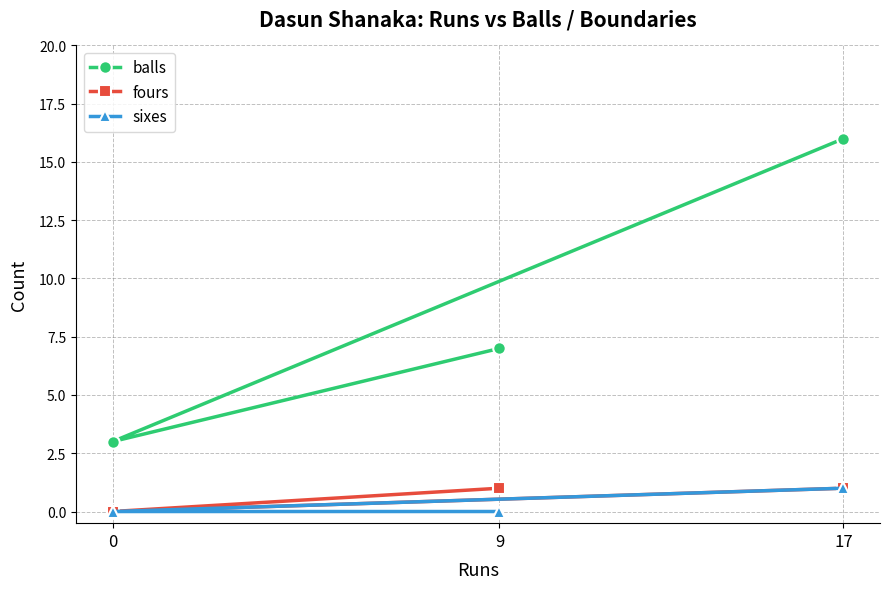

Is the value of balls at 0 greater than the value of fours at 0?

Yes